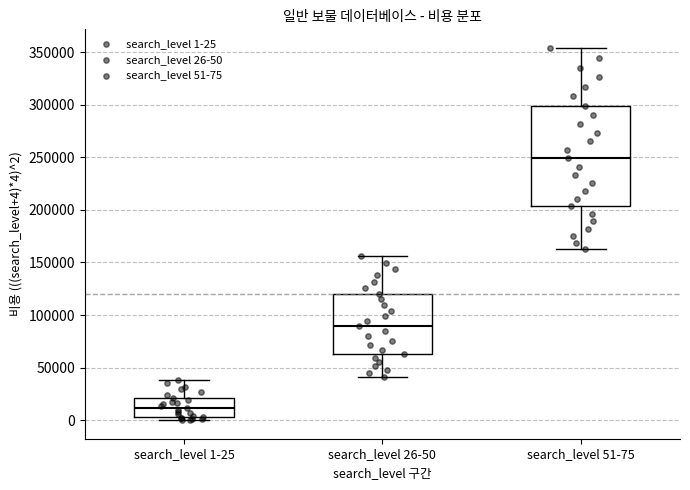

Which box has the highest median line?

search_level 51-75